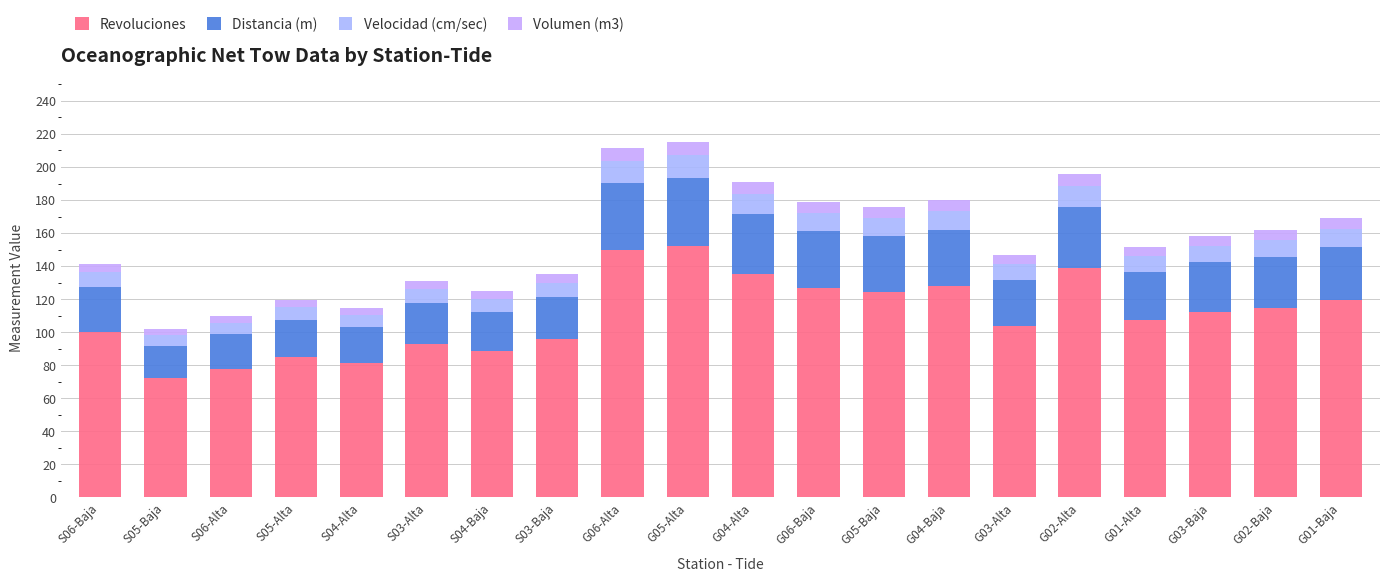

How many bars are there in total?

20